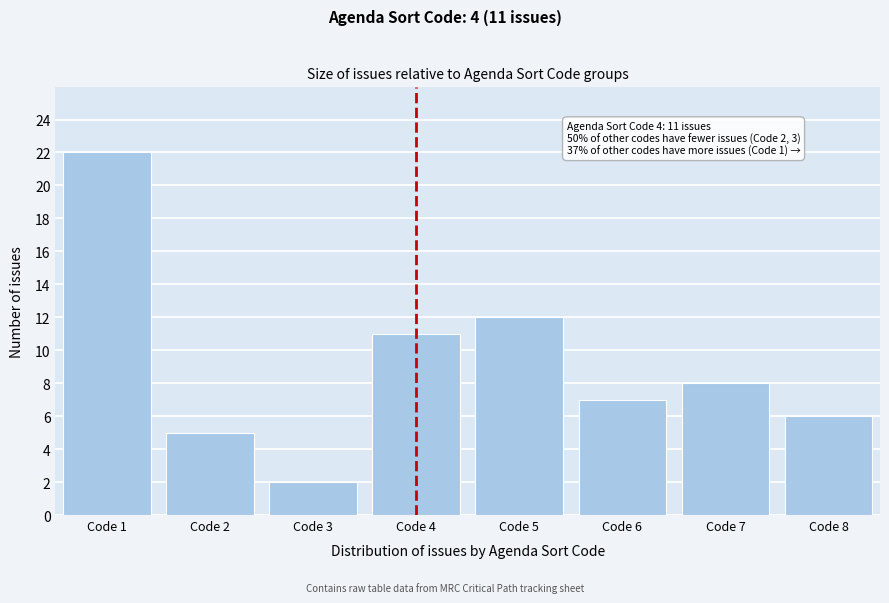

Reading right to left, what are all the values shown in this chart?

Code 8=6	Code 7=8	Code 6=7	Code 5=12	Code 4=11	Code 3=2	Code 2=5	Code 1=22